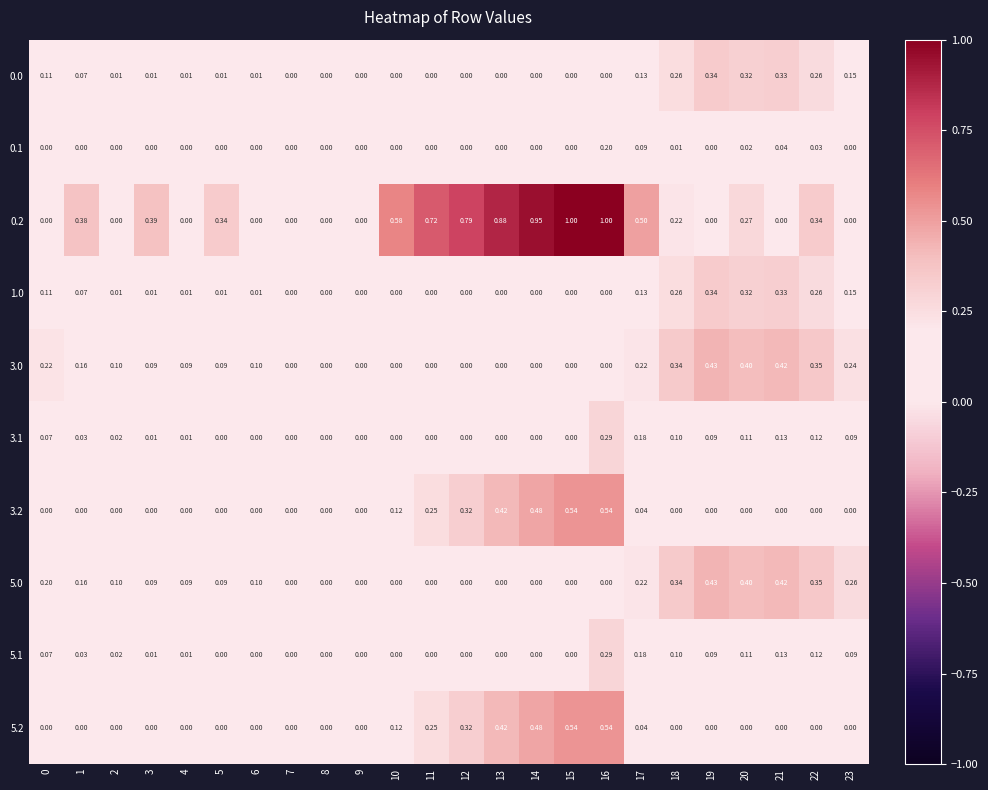

Which series has the largest range (max minus min)?

0.2